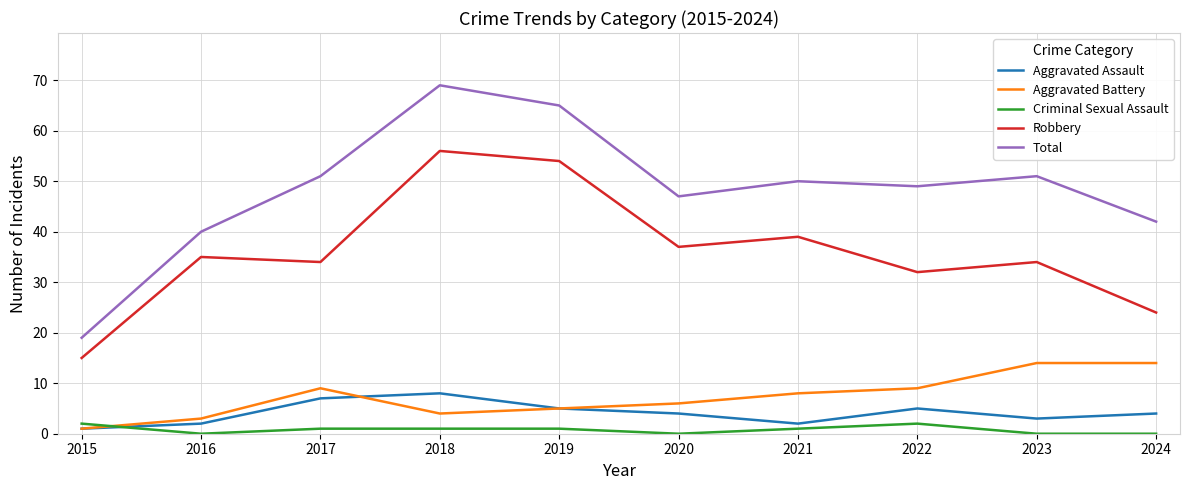

Count the Aggravated Assault values in the range 2 to 5.

7